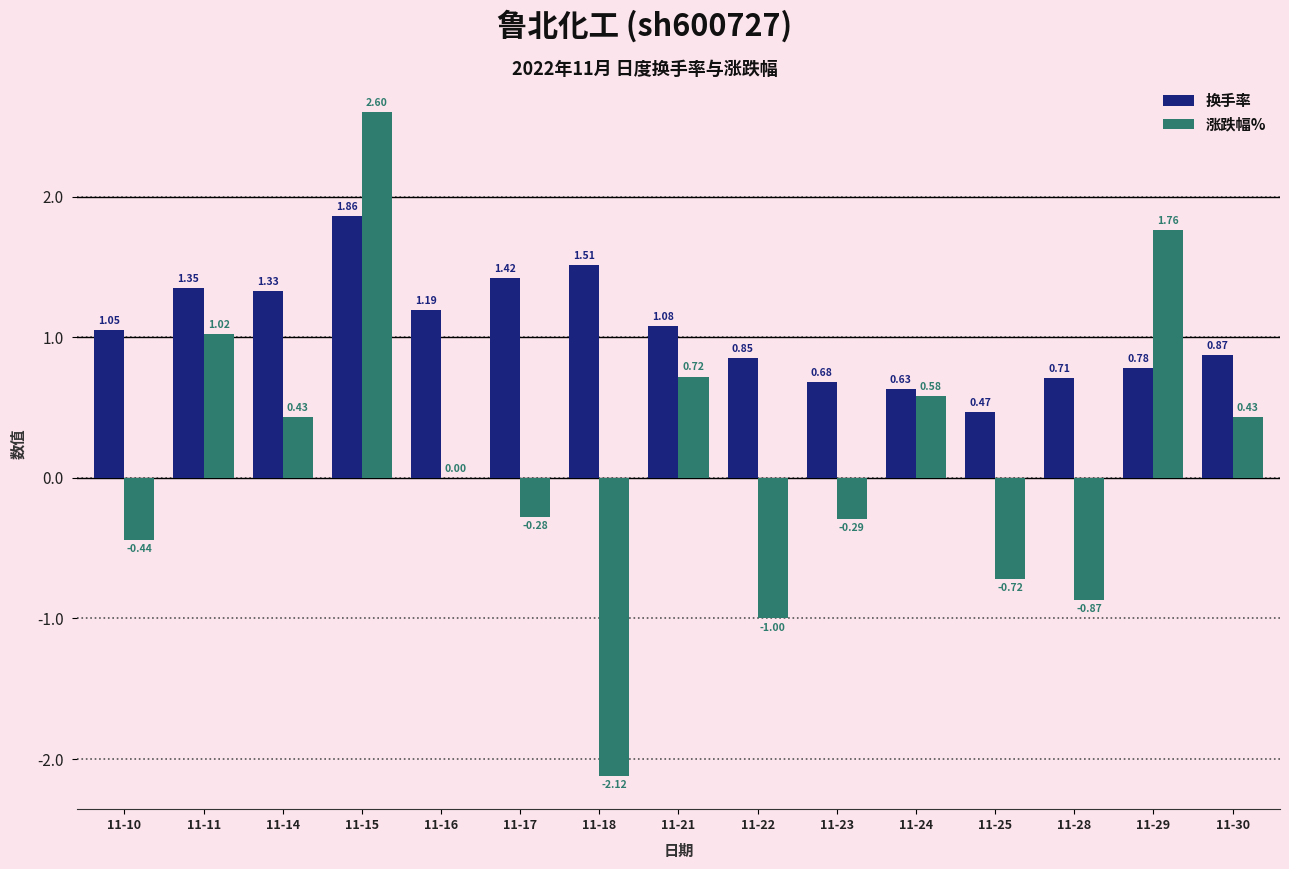

Which series has the largest range (max minus min)?

涨跌幅%